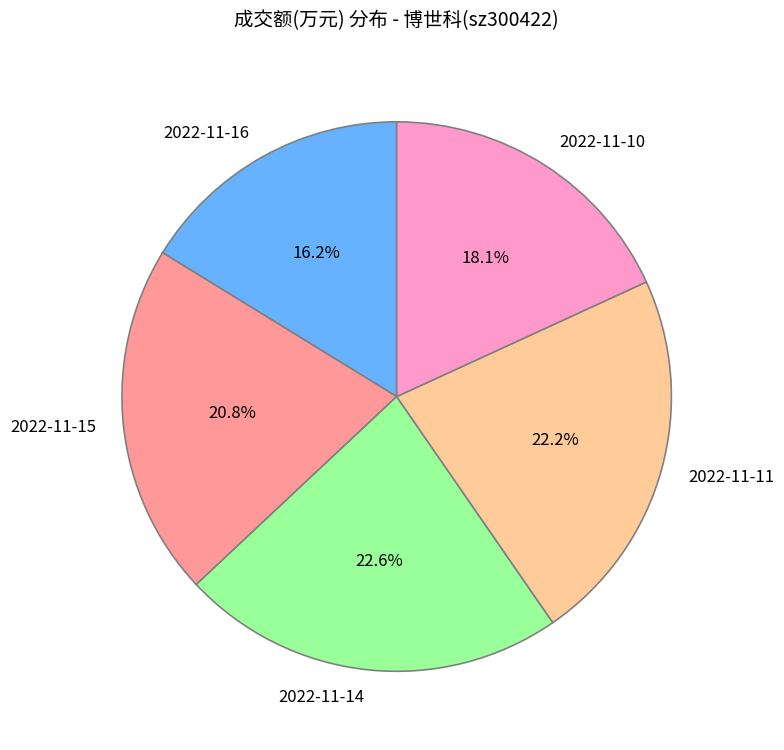

Does 2022-11-10 represent more than half of the total?

No